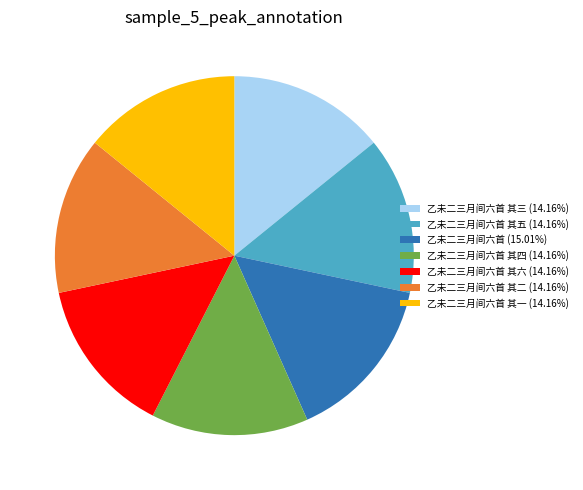

What is the ratio of the value at 乙未二三月间六首 其三 (14.16%) to the value at 乙未二三月间六首 其四 (14.16%)?

1.0